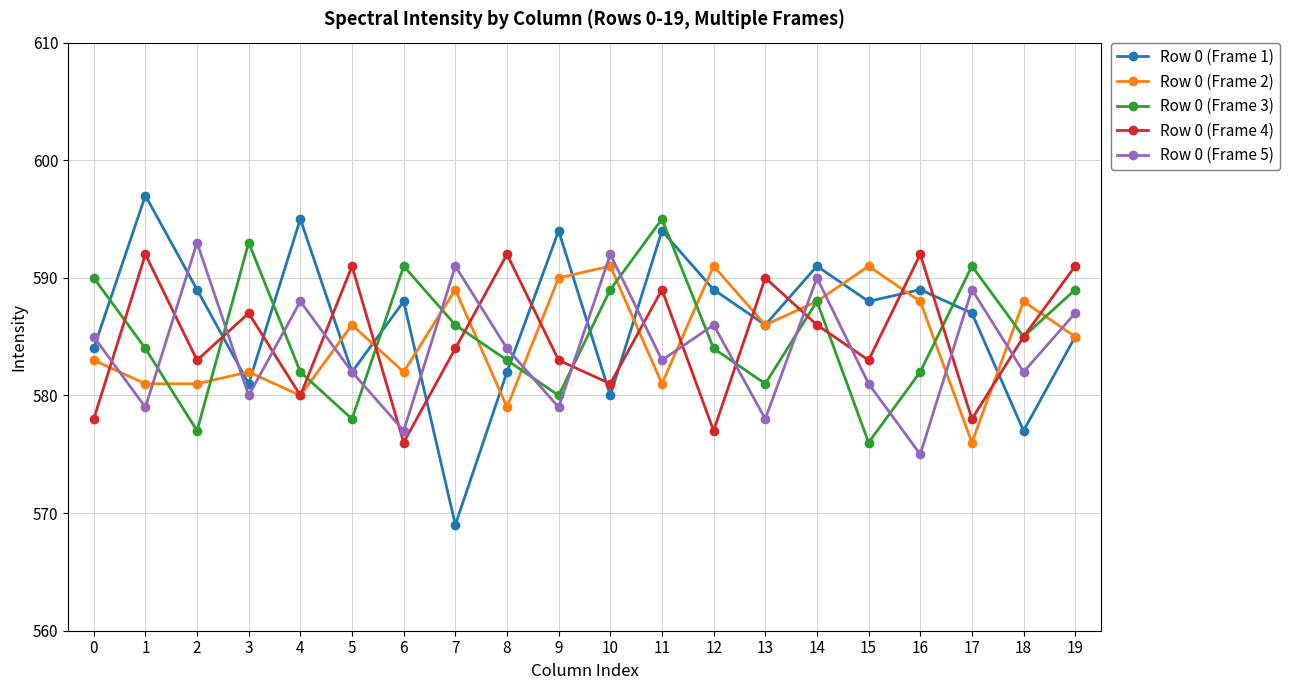

What is the value of the Row 0 (Frame 5) point at the 4th from the left?

580